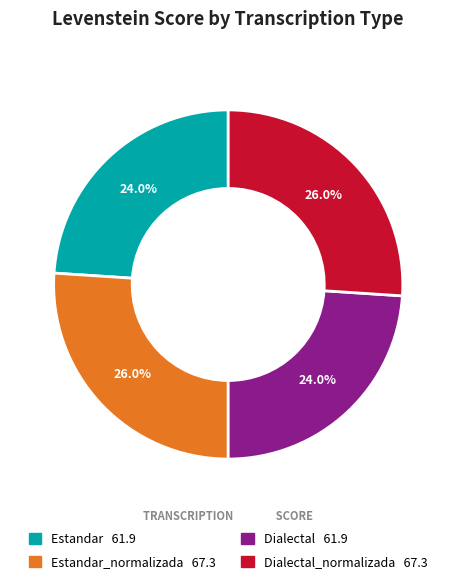

Is there any slice that represents more than half of the pie?

No